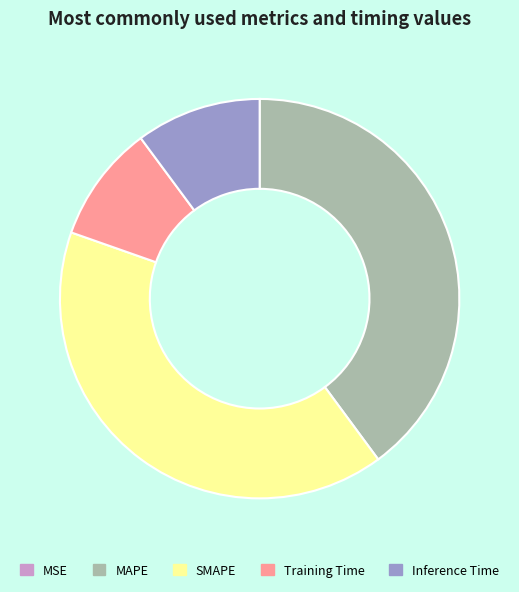

Do Inference Time and SMAPE together represent more than half of the pie?

Yes